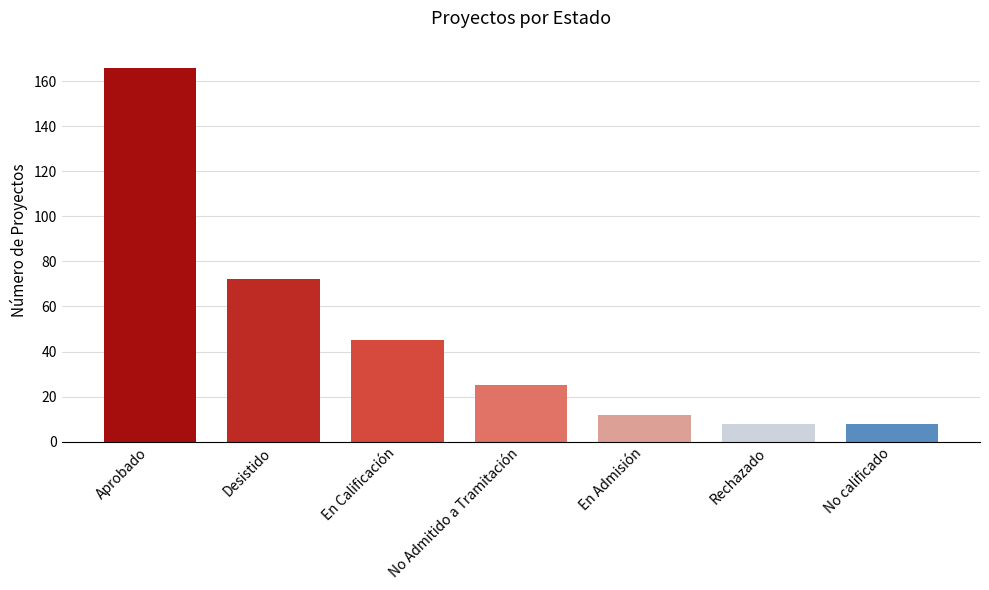

Approximately how many times larger is the value at No Admitido a Tramitación compared to En Admisión?

2.1